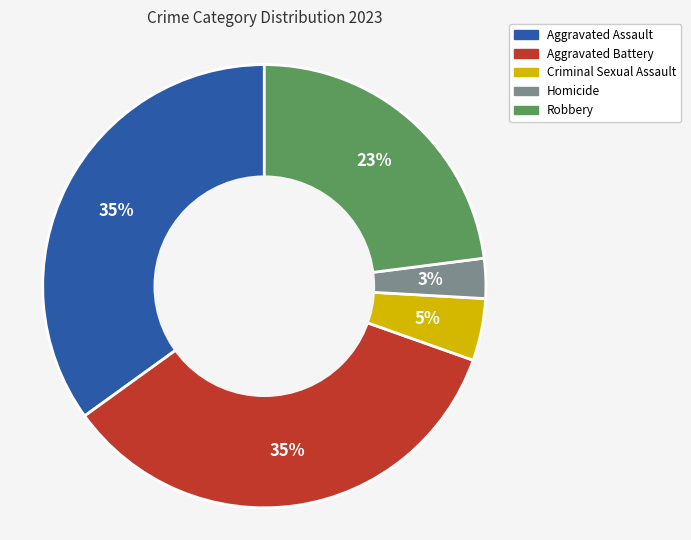

To the nearest percent, what is the difference between the Homicide and Criminal Sexual Assault slice percentages?

2%